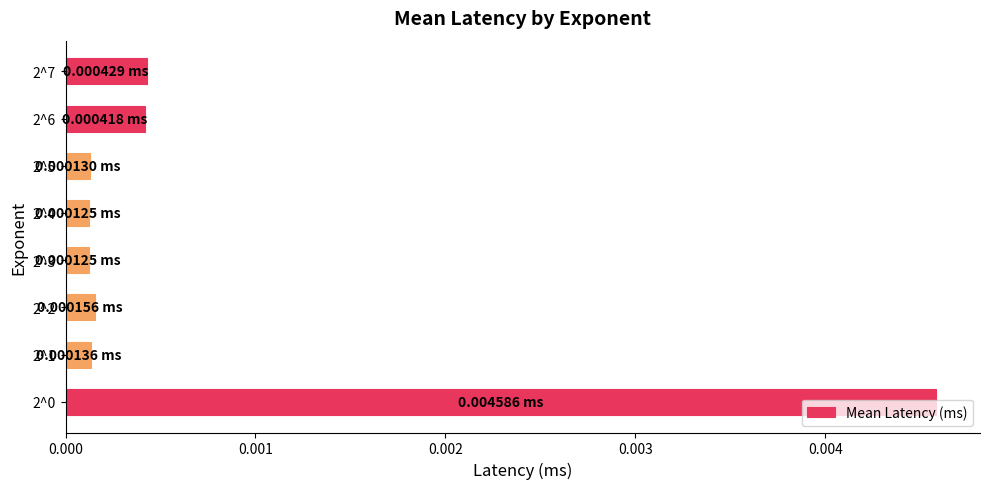

Between 2^4 and 2^6, which is larger?

2^6